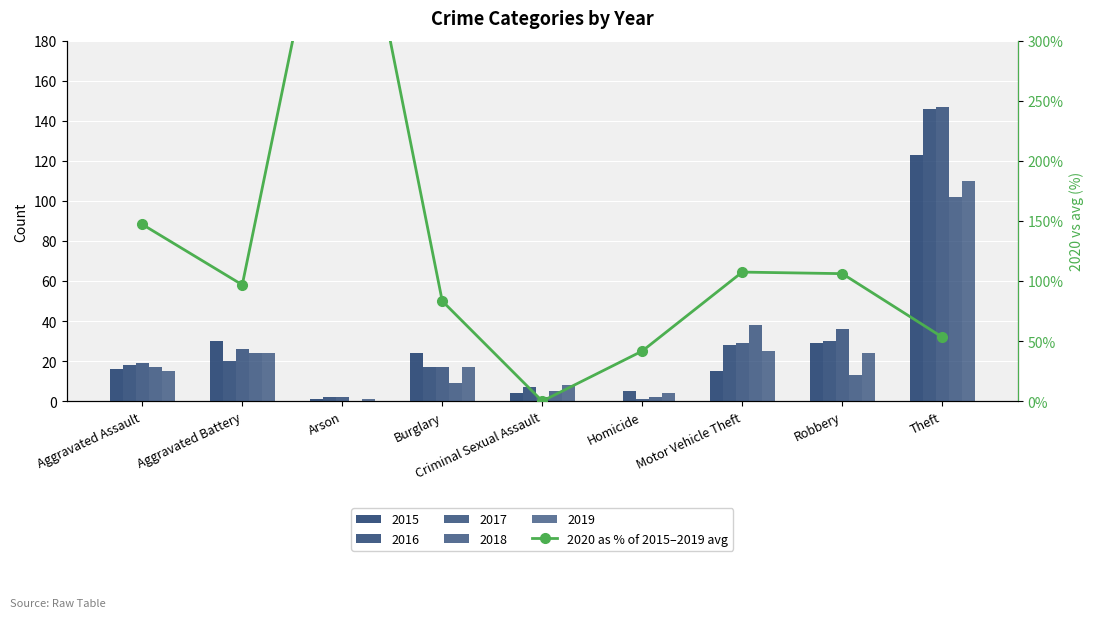

What is the ratio of the value at Burglary to the value at Arson?

0.2